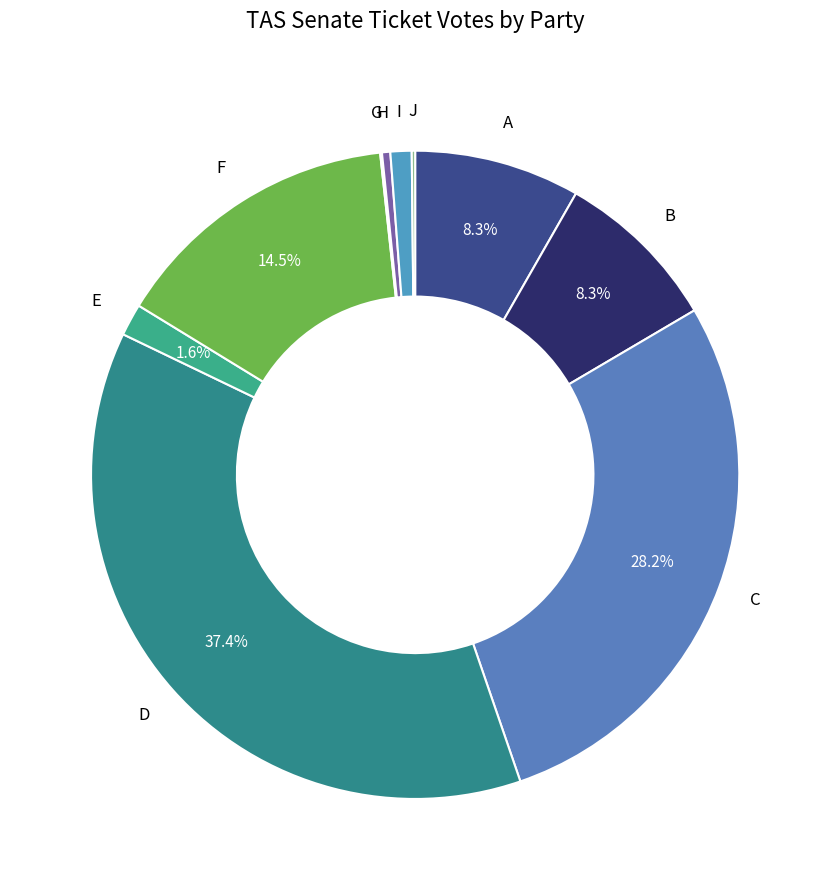

What is the largest slice in the pie chart?

D